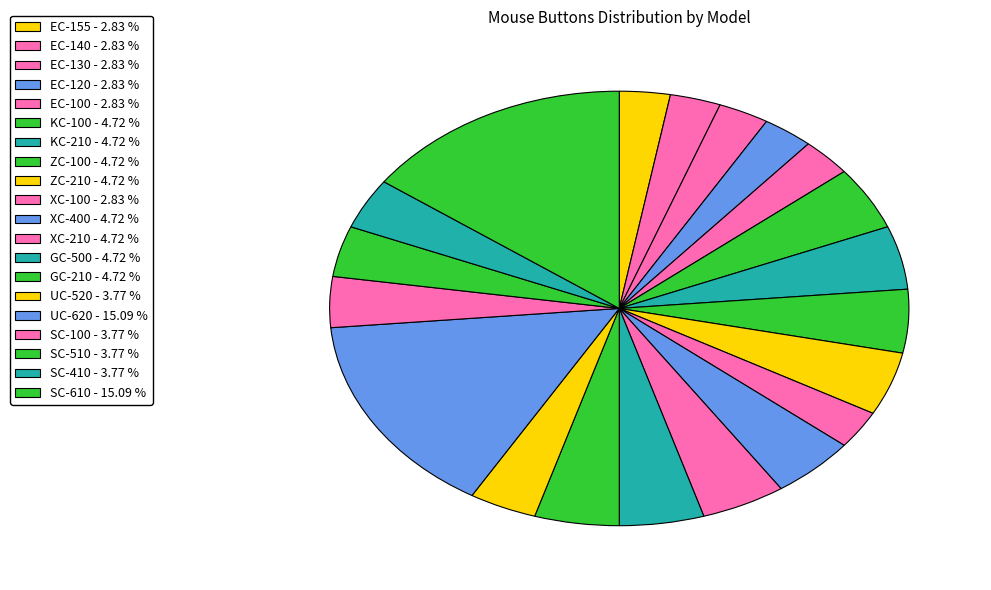

Which slice is the smallest?

EC-155